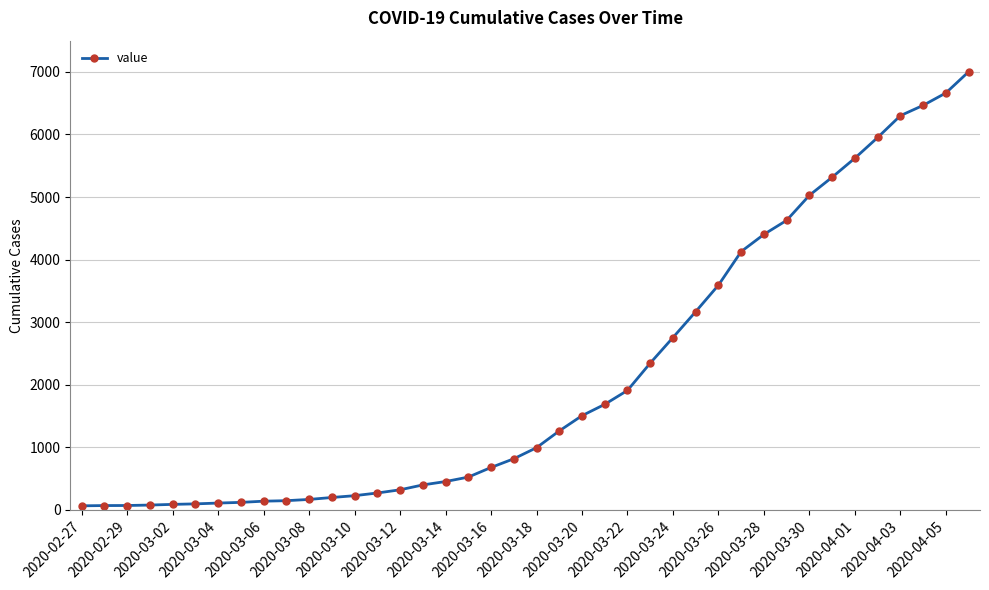

Does the chart have visible grid lines?

Yes